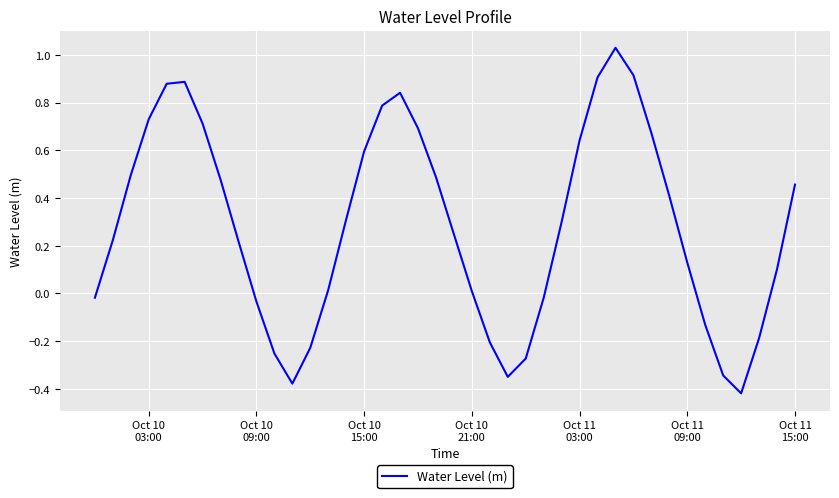

What is the difference between the maximum and minimum values?

1.4